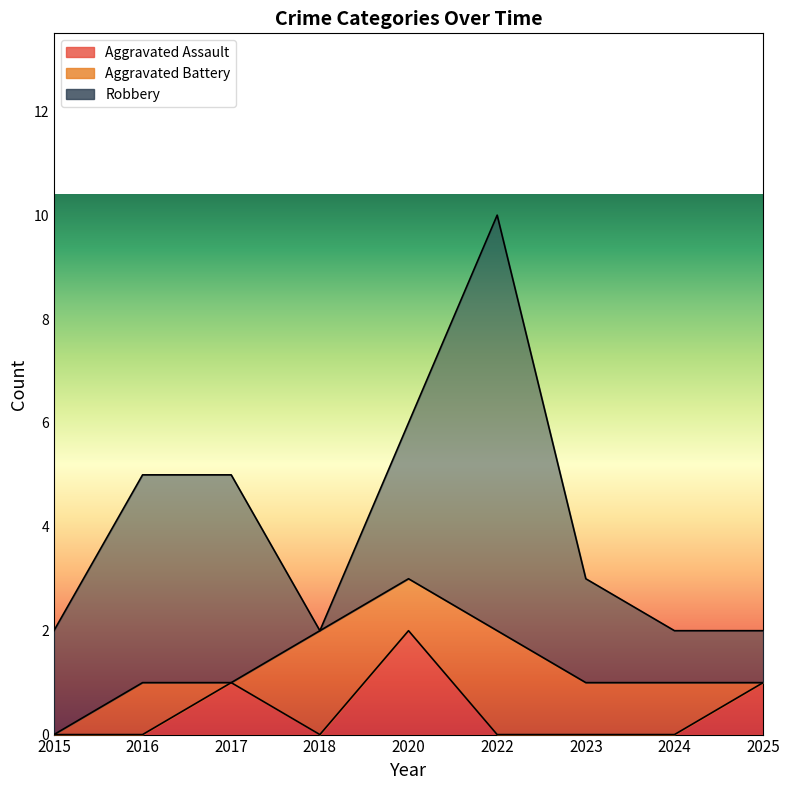

At which label is Robbery closest to 4?

2016